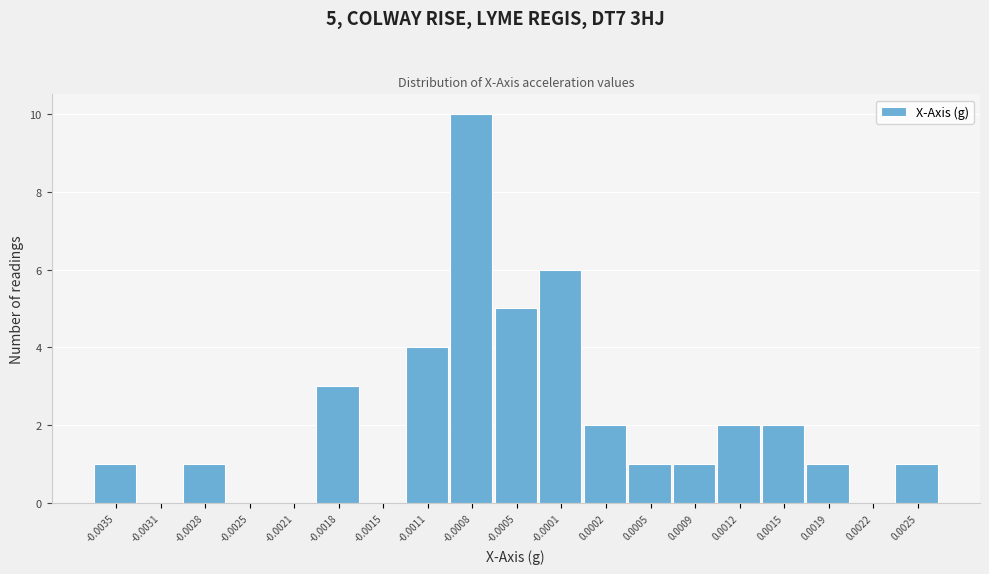

Reading left to right, transcribe all the data shown in this chart.

-0.0035=1	-0.0031=0	-0.0028=1	-0.0025=0	-0.0021=0	-0.0018=3	-0.0015=0	-0.0011=4	-0.0008=10	-0.0005=5	-0.0001=6	0.0002=2	0.0005=1	0.0009=1	0.0012=2	0.0015=2	0.0019=1	0.0022=0	0.0025=1